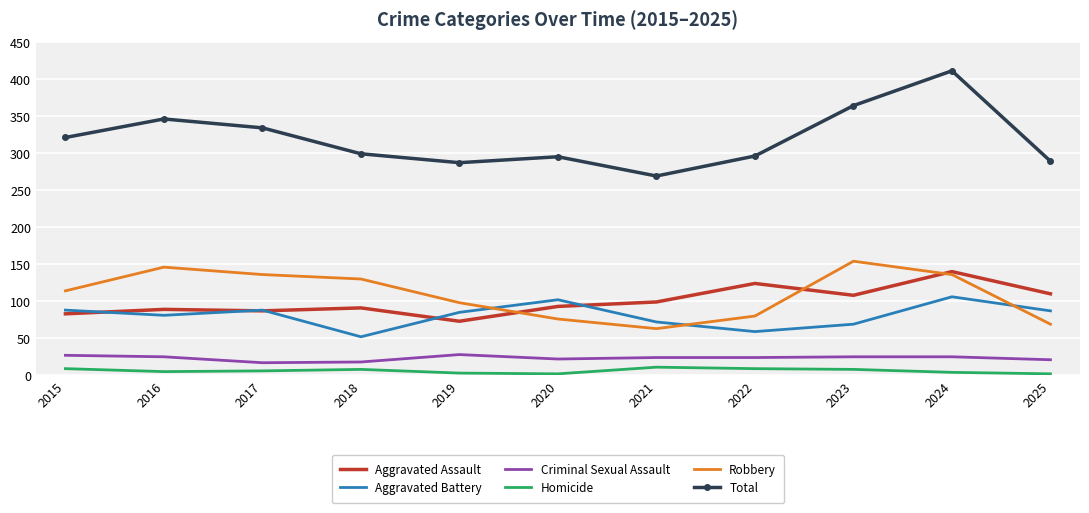

True or false: Criminal Sexual Assault and Aggravated Battery cross at least once.

False